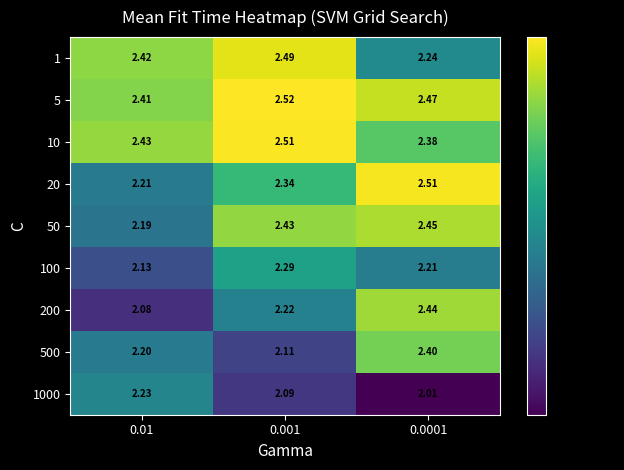

Is the value of 200 at 0.01 greater than the value of 100 at 0.01?

No